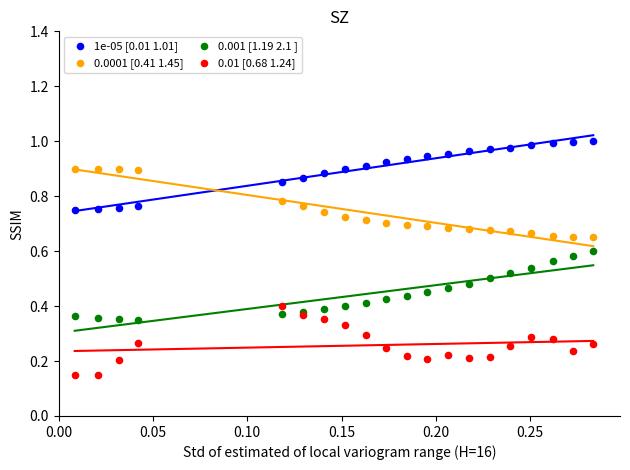

Which series contains the lowest Y value?

0.01 [0.68 1.24]